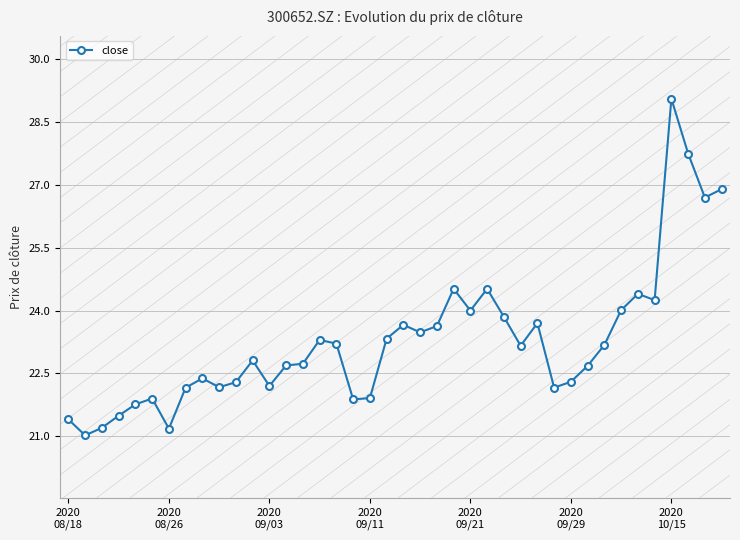

What is the value of the 38th point from the left?

27.8